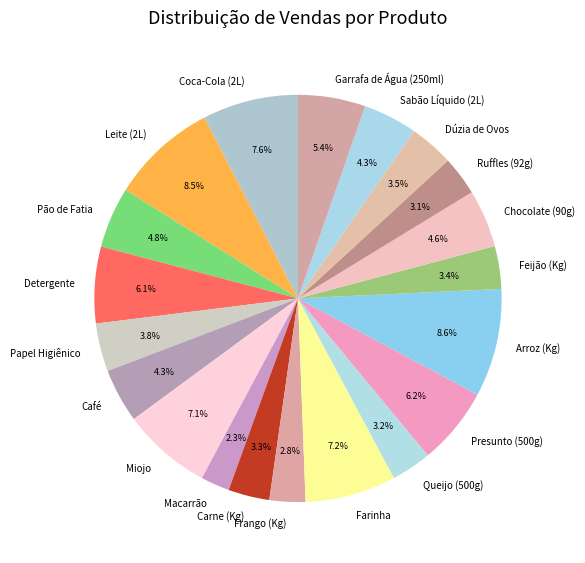

How much of the chart is everything except Leite (2L)?

91.5%